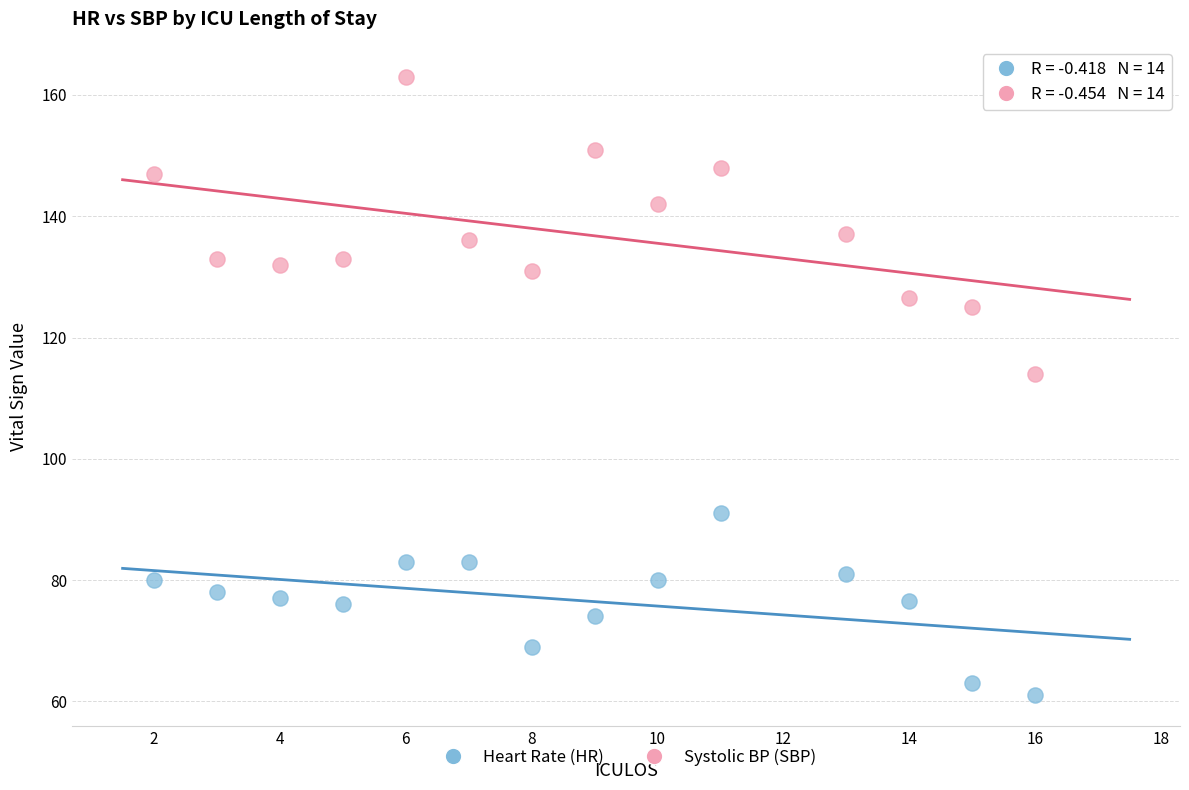

Across all data points, what is the range of Y values (max minus min)?

102.0